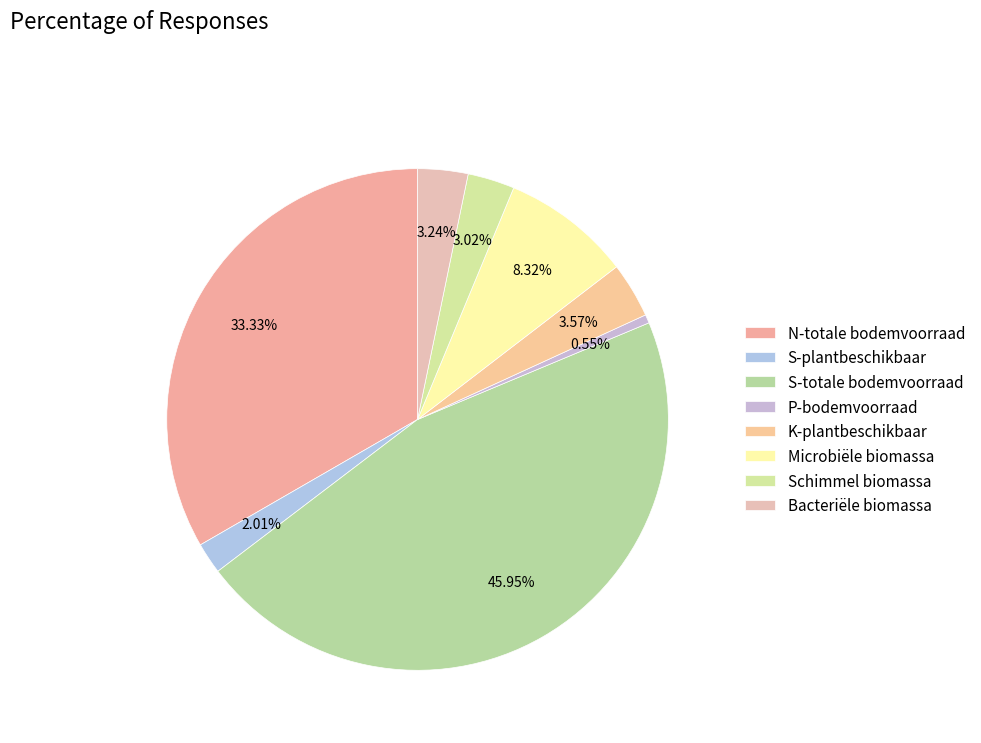

What percentage is the Microbiële biomassa slice, to the nearest percent?

8%